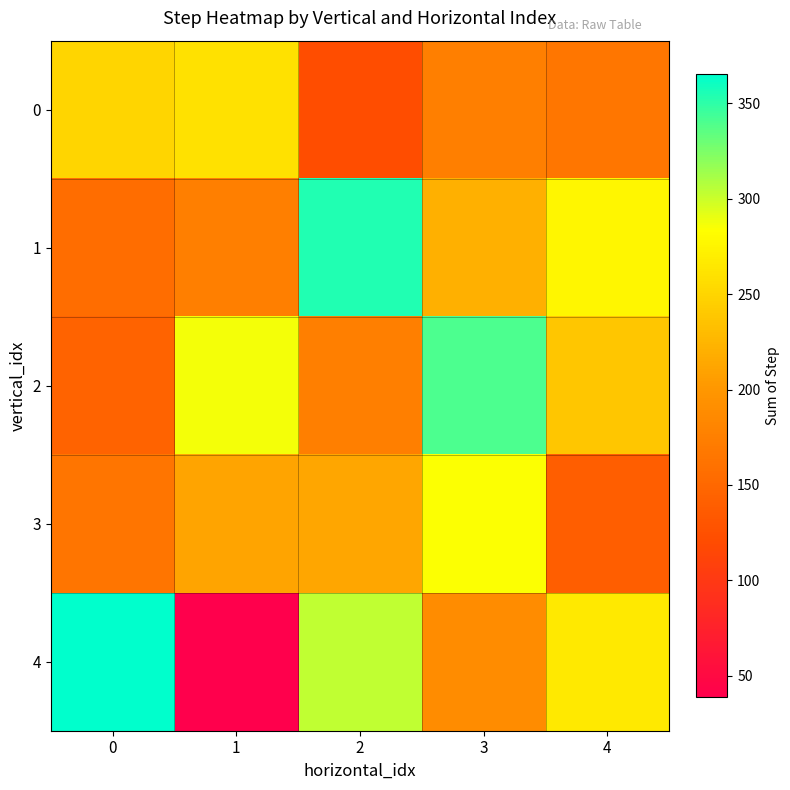

Which series changed the most between 1 and 4?

4